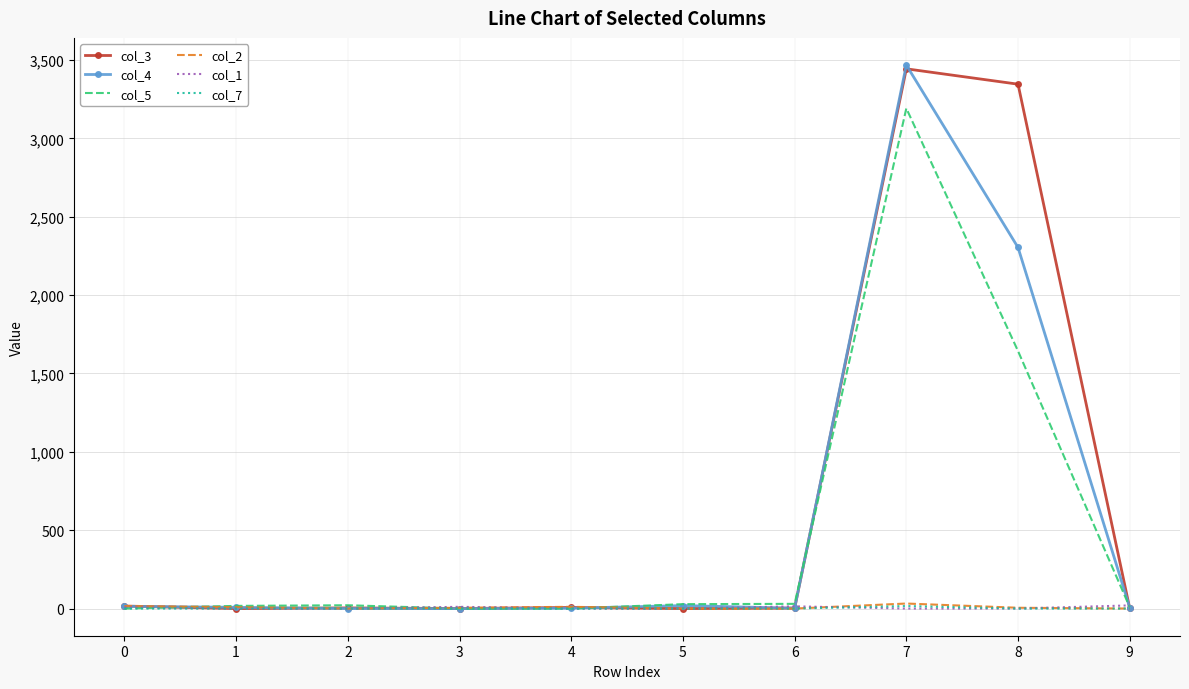

Count the number of data series in this chart.

6